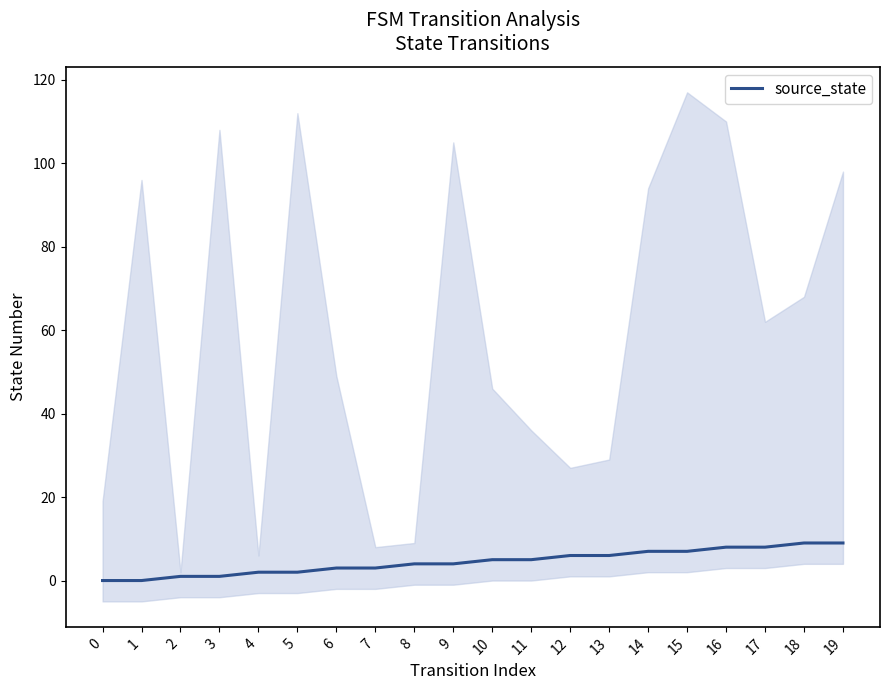

How many values are between 2 and 7?

12